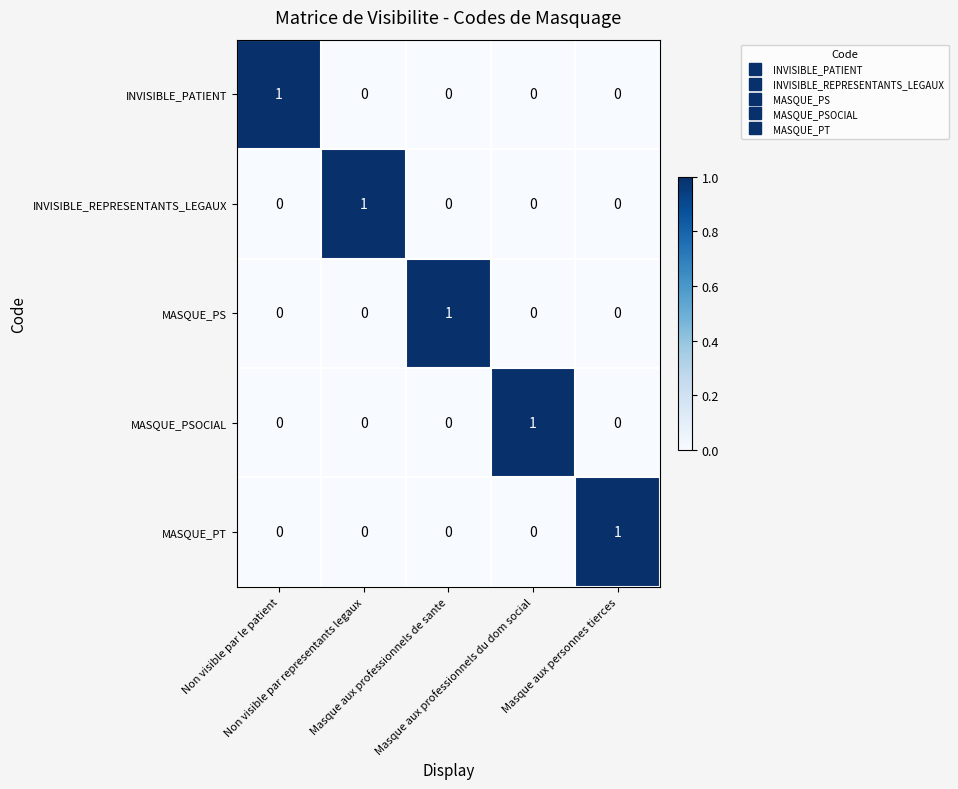

What is the difference between the highest and lowest values at Non visible par le patient?

1